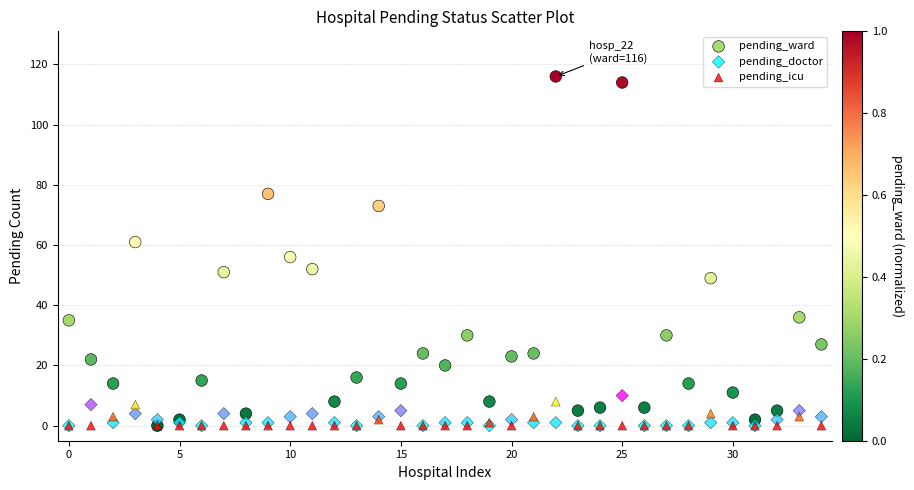

Which series has the widest spread of Y values?

pending_ward